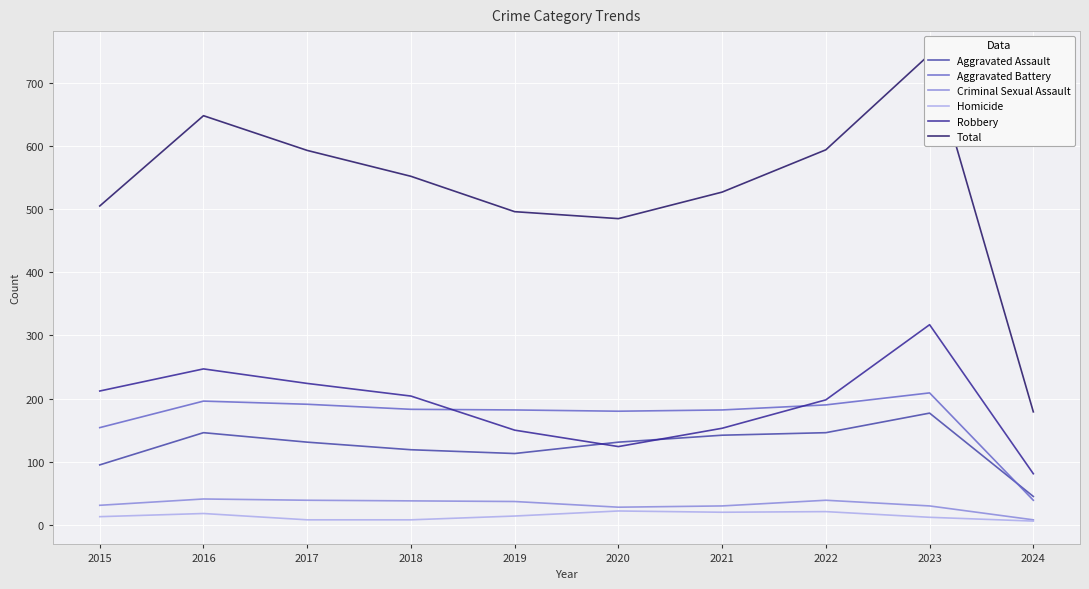

At how many categories does at least one series exceed 734?

1